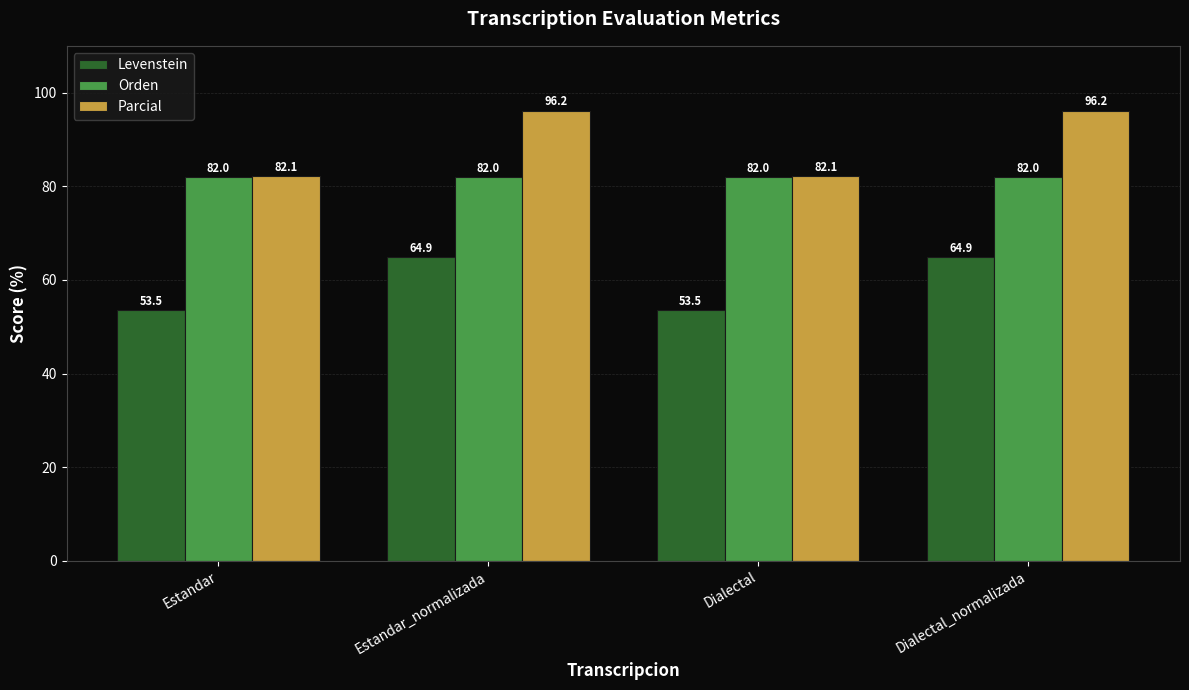

Which series has the largest range (max minus min)?

Parcial